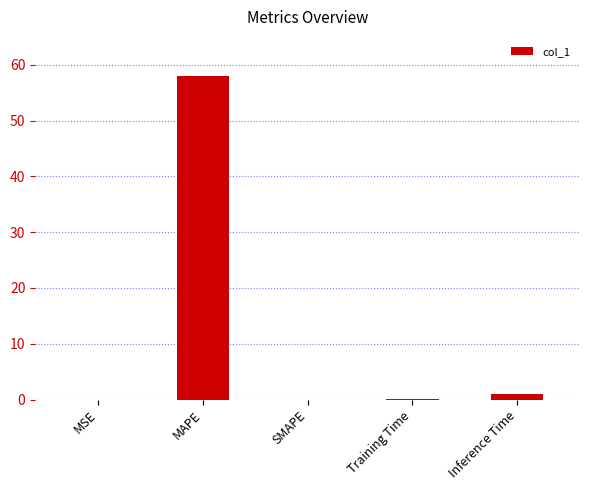

Is it true that the value at SMAPE is 0.0?

True